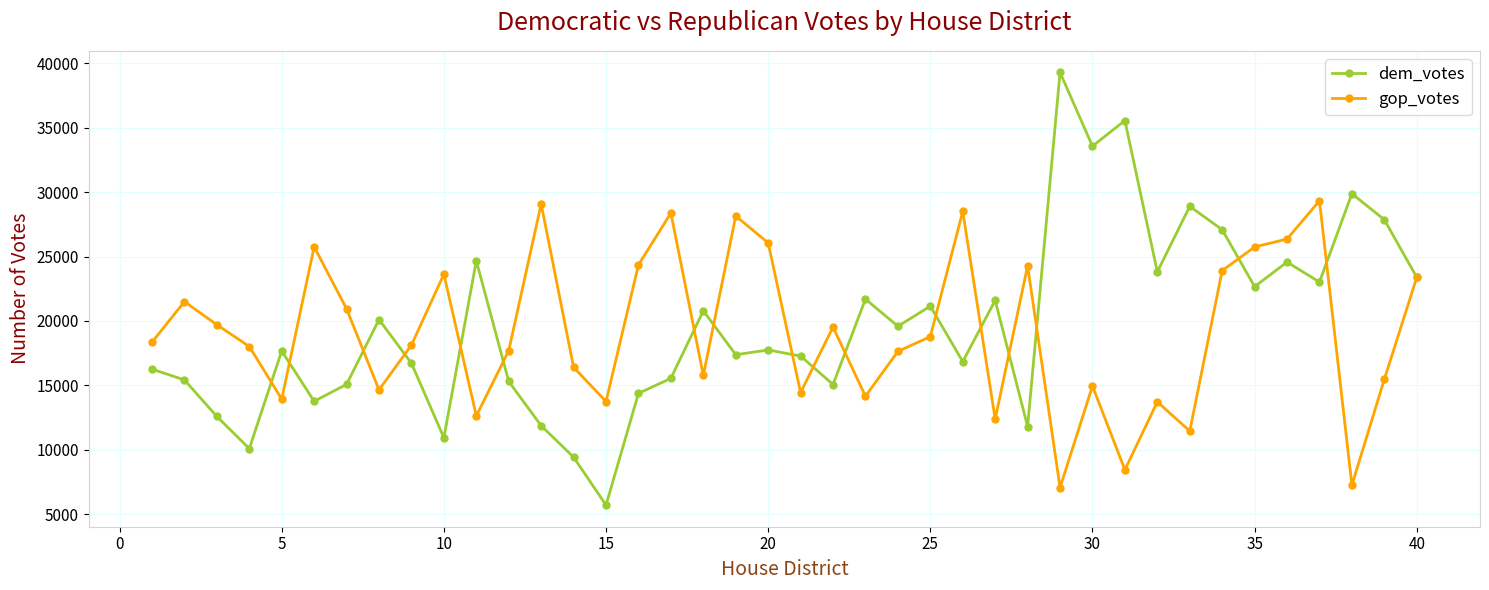

Which series has the largest range (max minus min)?

dem_votes